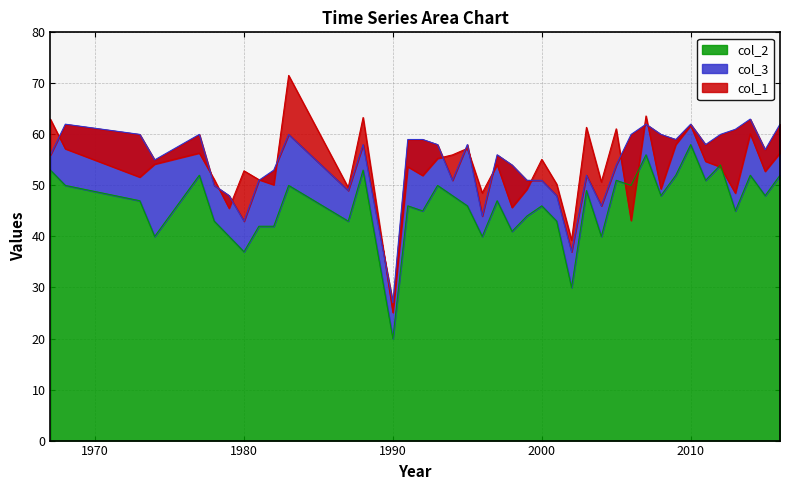

True or false: col_3 has a value of 43.0 at 1980.

True